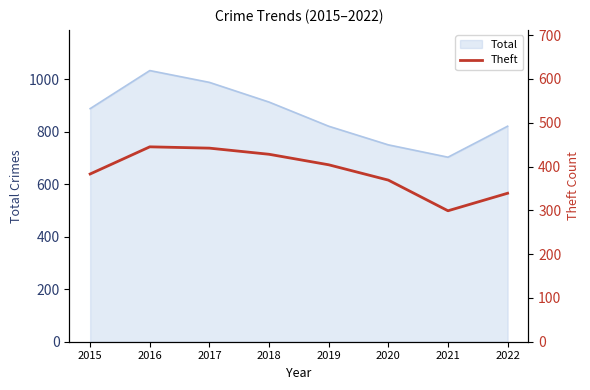

Which category has the lowest value in the Total series?

2021